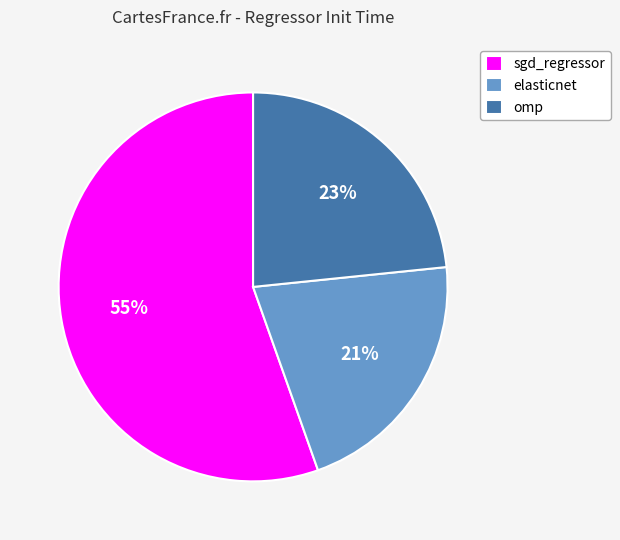

How many segments does this pie chart have?

3